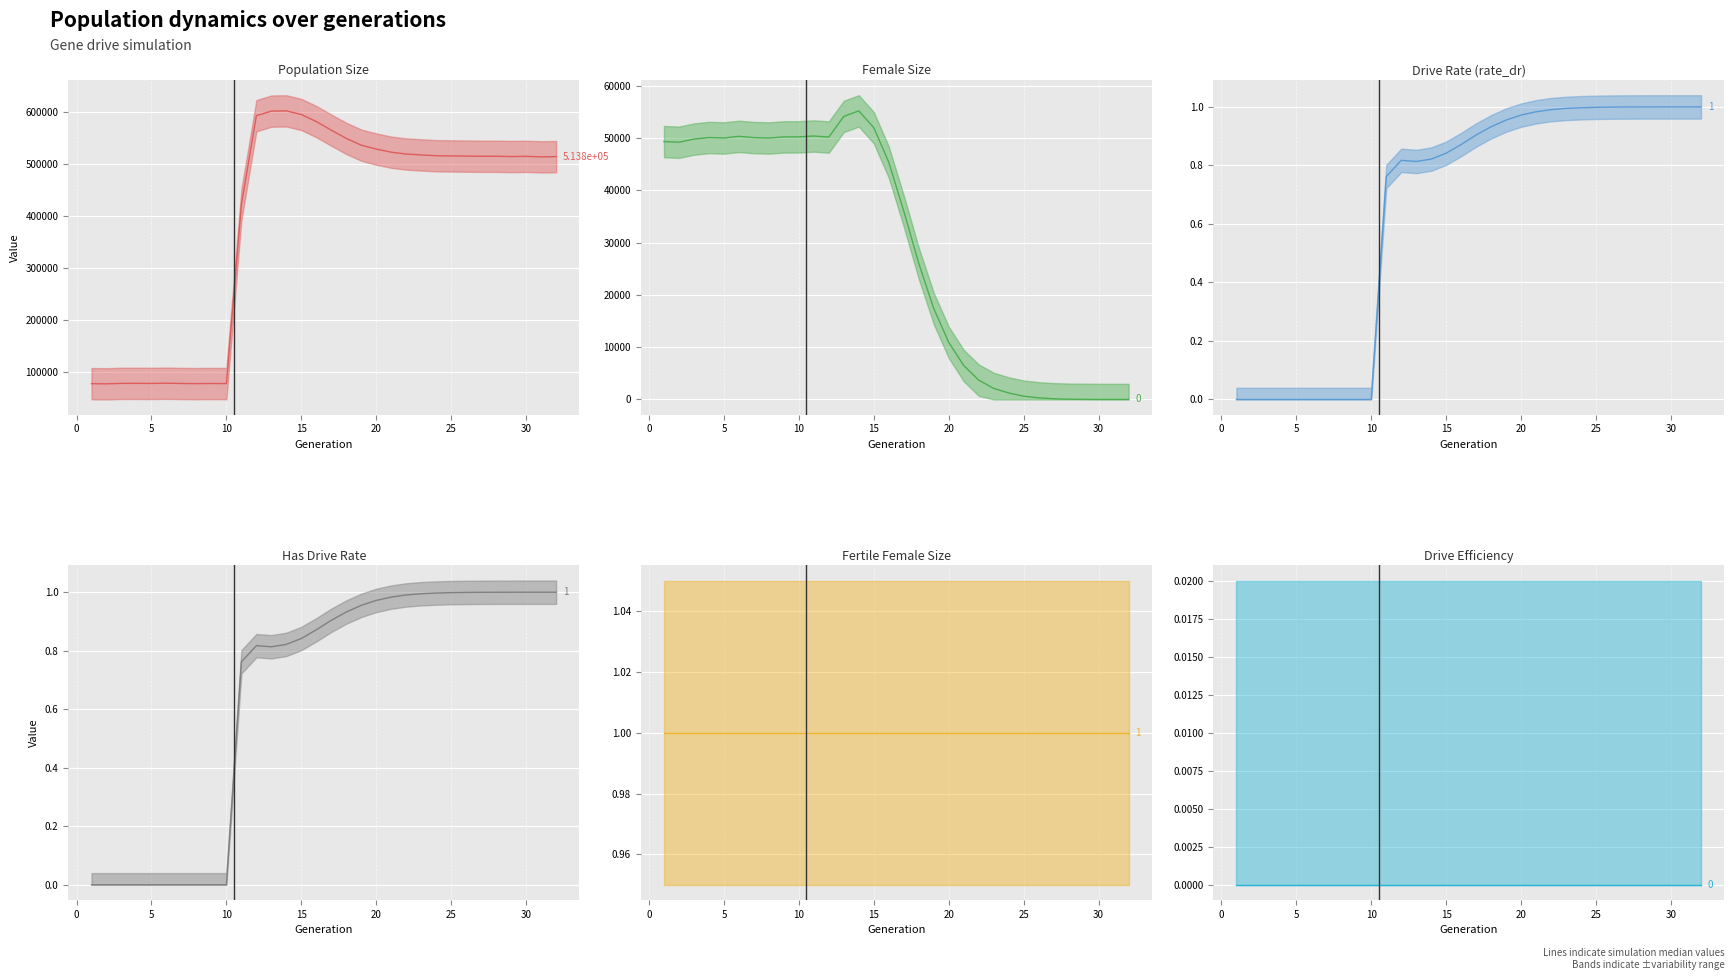

At how many categories does at least one series exceed 313858?

22